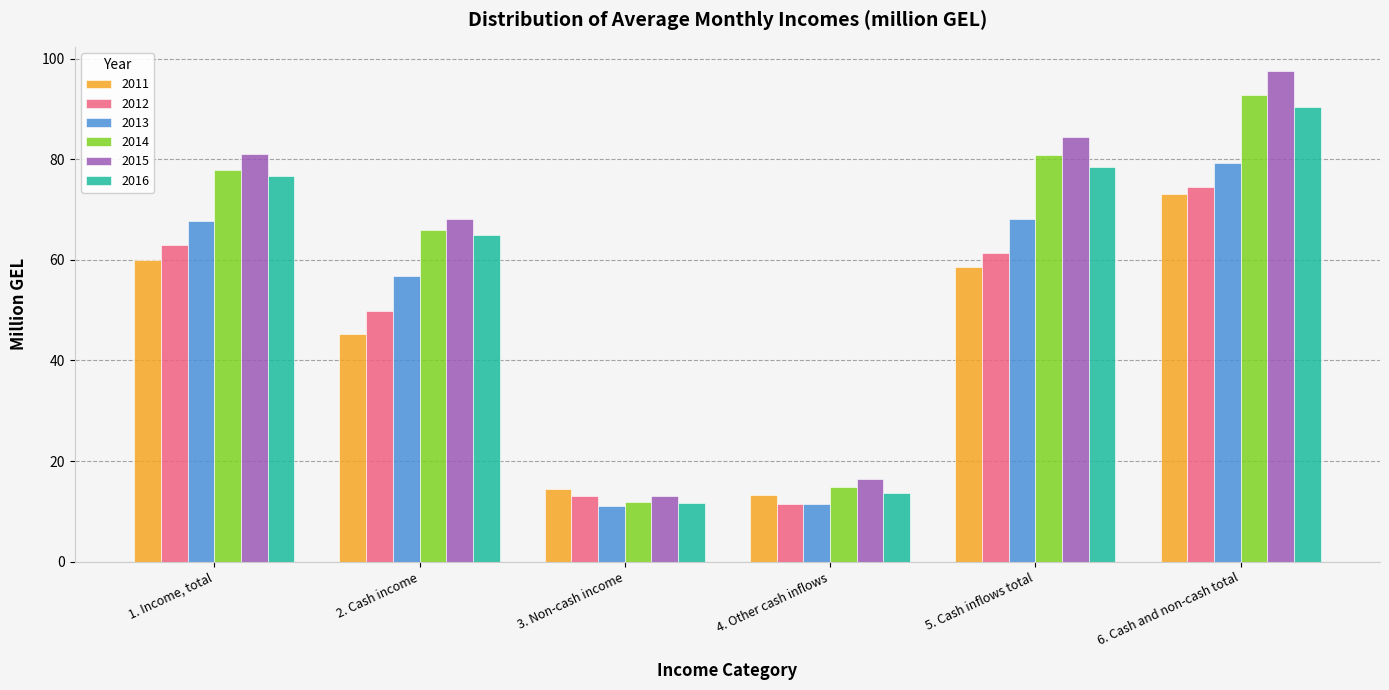

Between 2. Cash income and 3. Non-cash income, which series saw the biggest shift?

2015